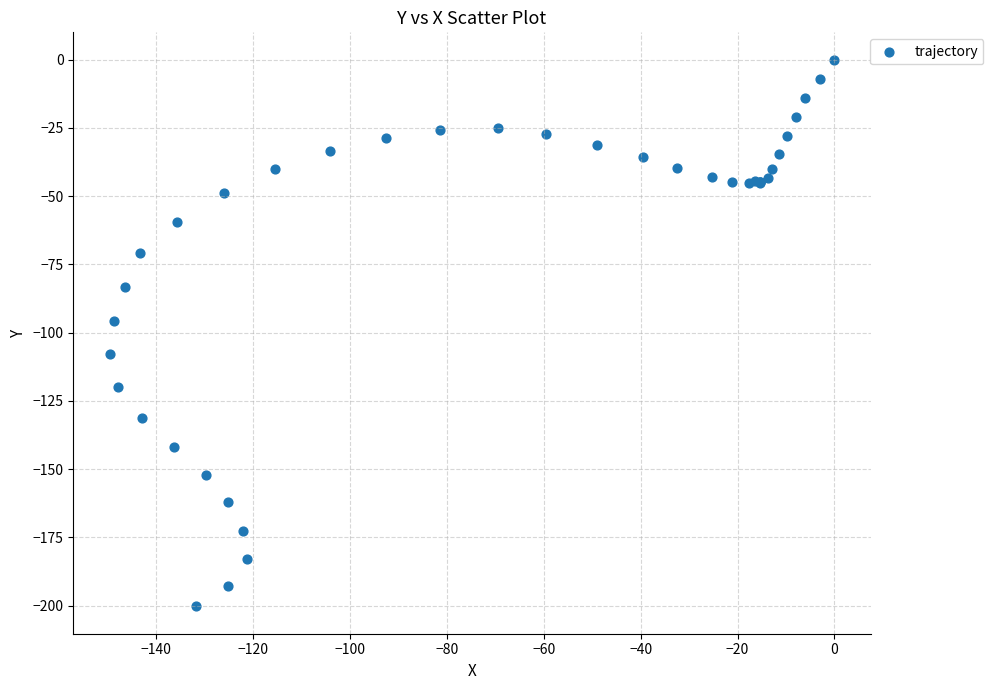

What Y value in the scatter plot is closest to -100?

-95.7